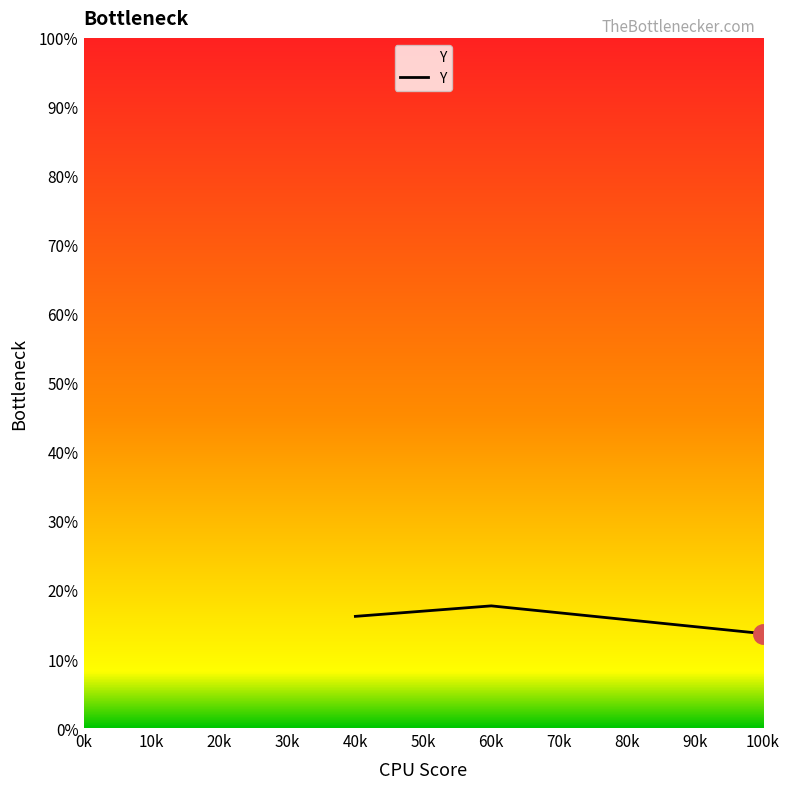

Where is the data nearest to the value 0?

100k